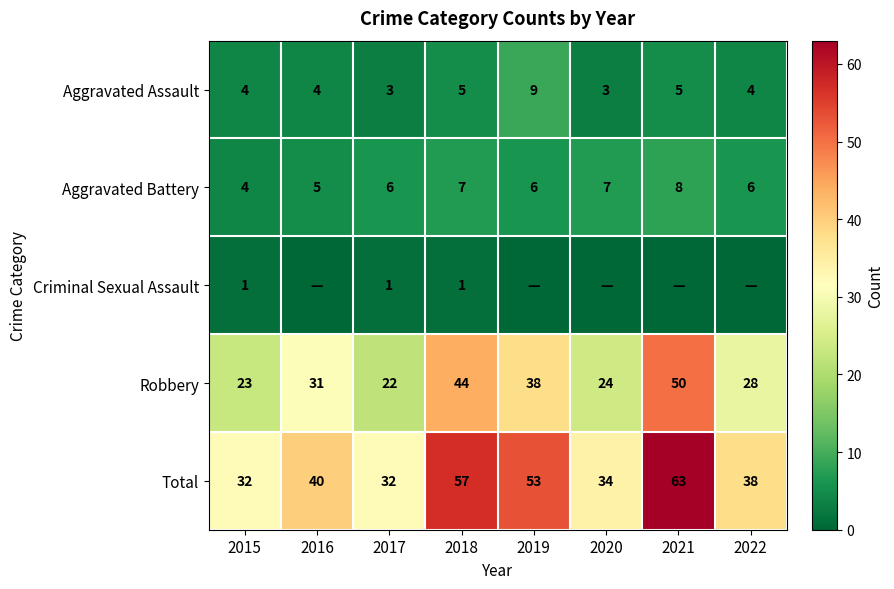

What is the minimum value for Aggravated Assault?

3